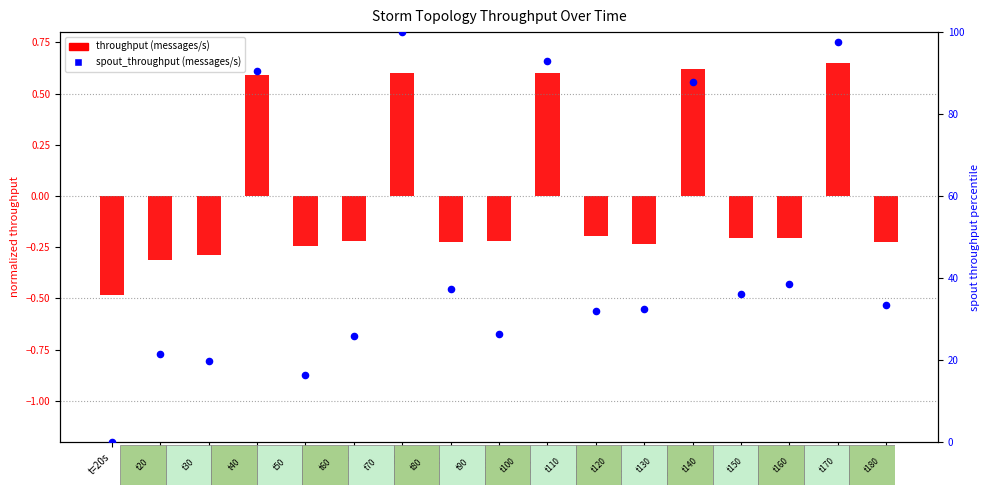

Approximately how many times larger is the value at t=30s compared to t=70s?

0.8